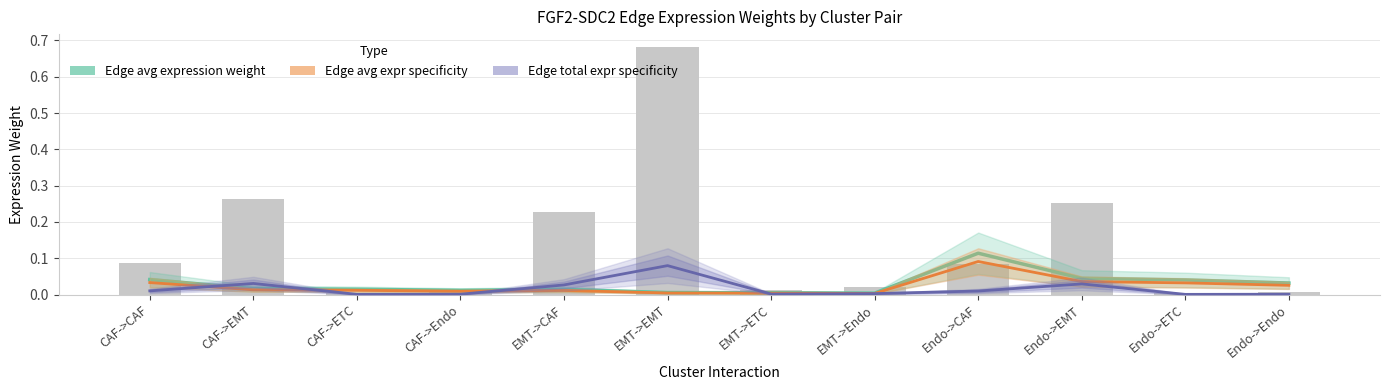

Which category has the lowest value across all series?

Endo->ETC